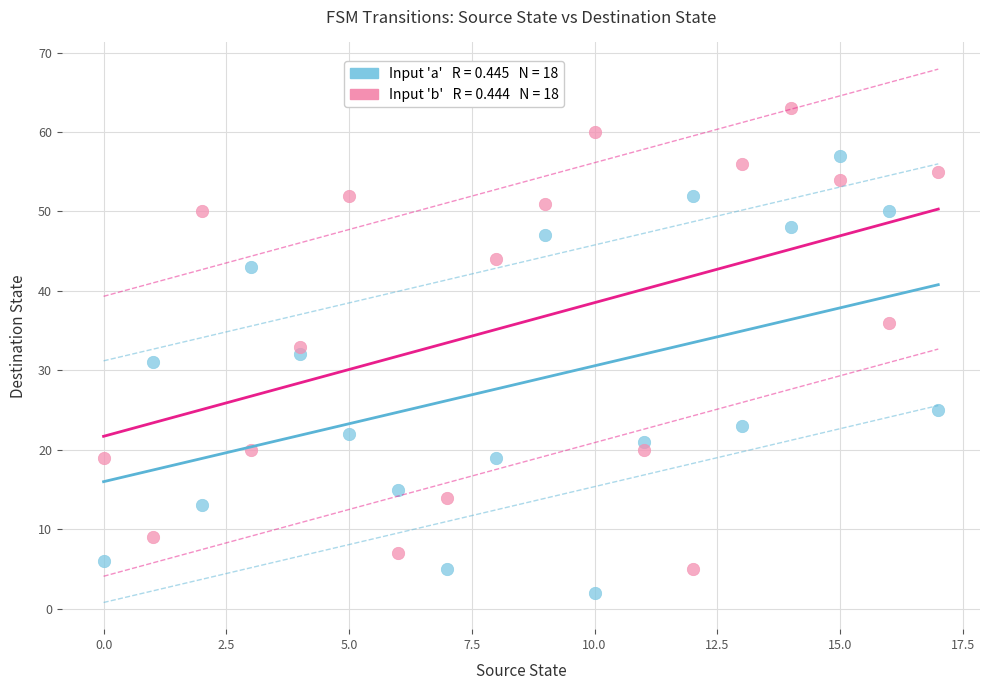

Across all data points, what is the range of Y values (max minus min)?

61